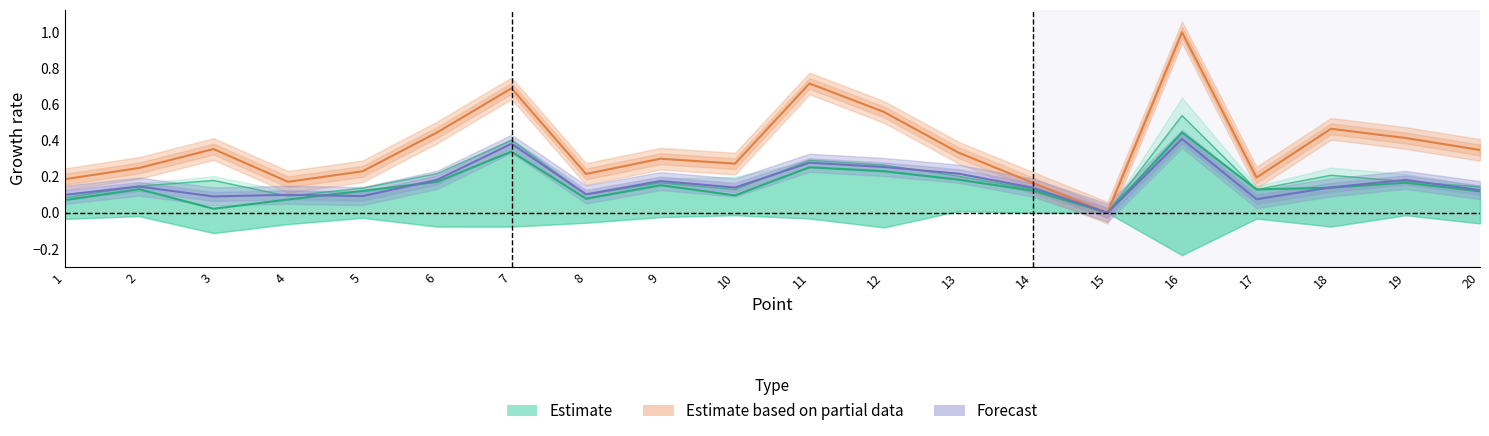

How many categories are shown in the chart?

20